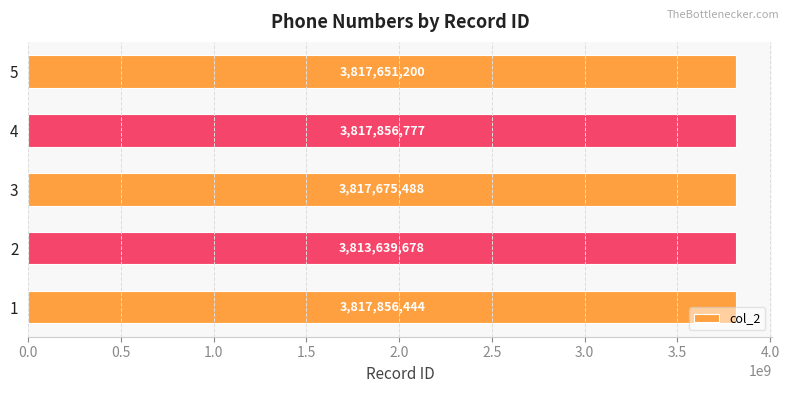

What is the difference between the maximum and second lowest values?

205577